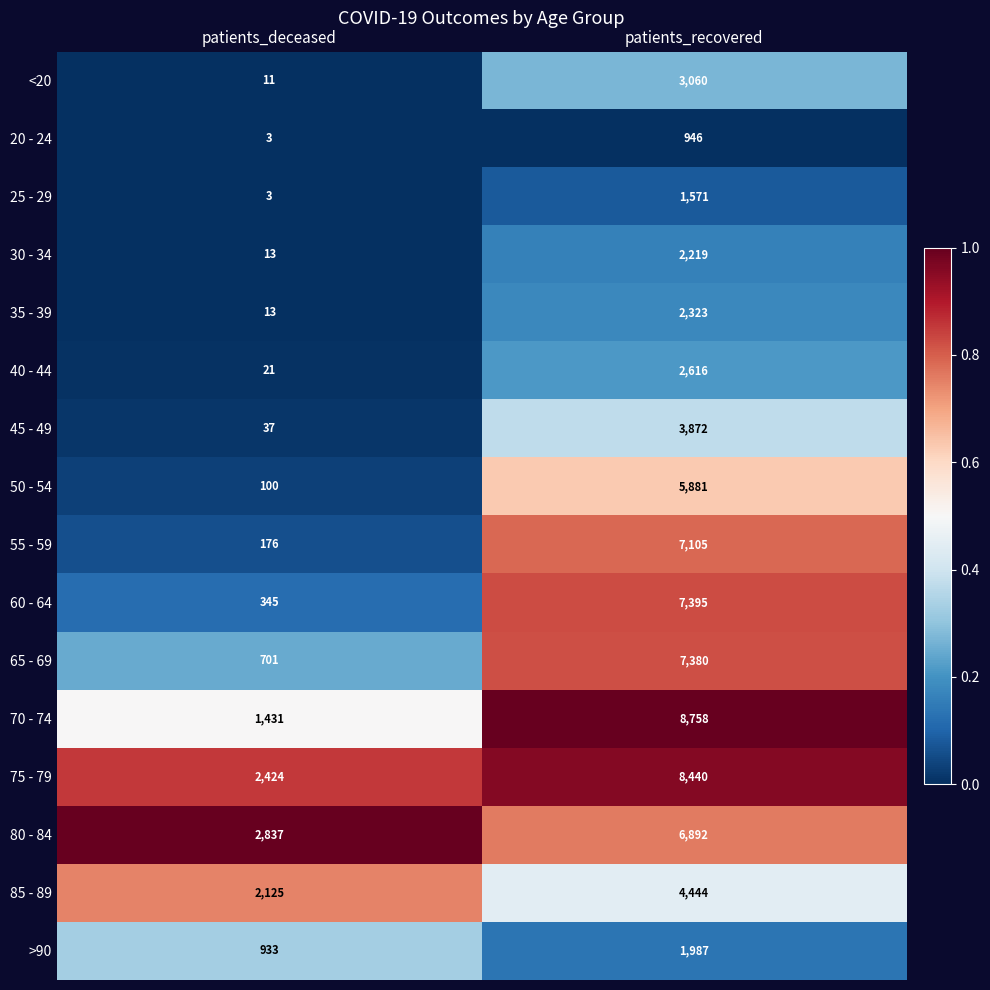

What is the sum of the 85 - 89 values at patients_recovered and patients_deceased?

6569